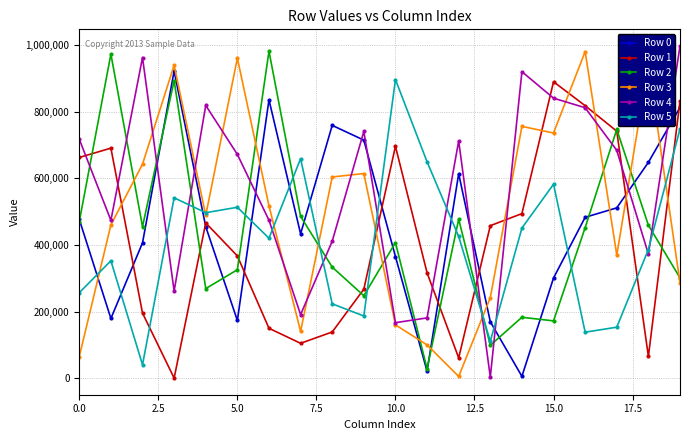

True or false: Row 2 has more than 0 points higher than both neighbors.

True